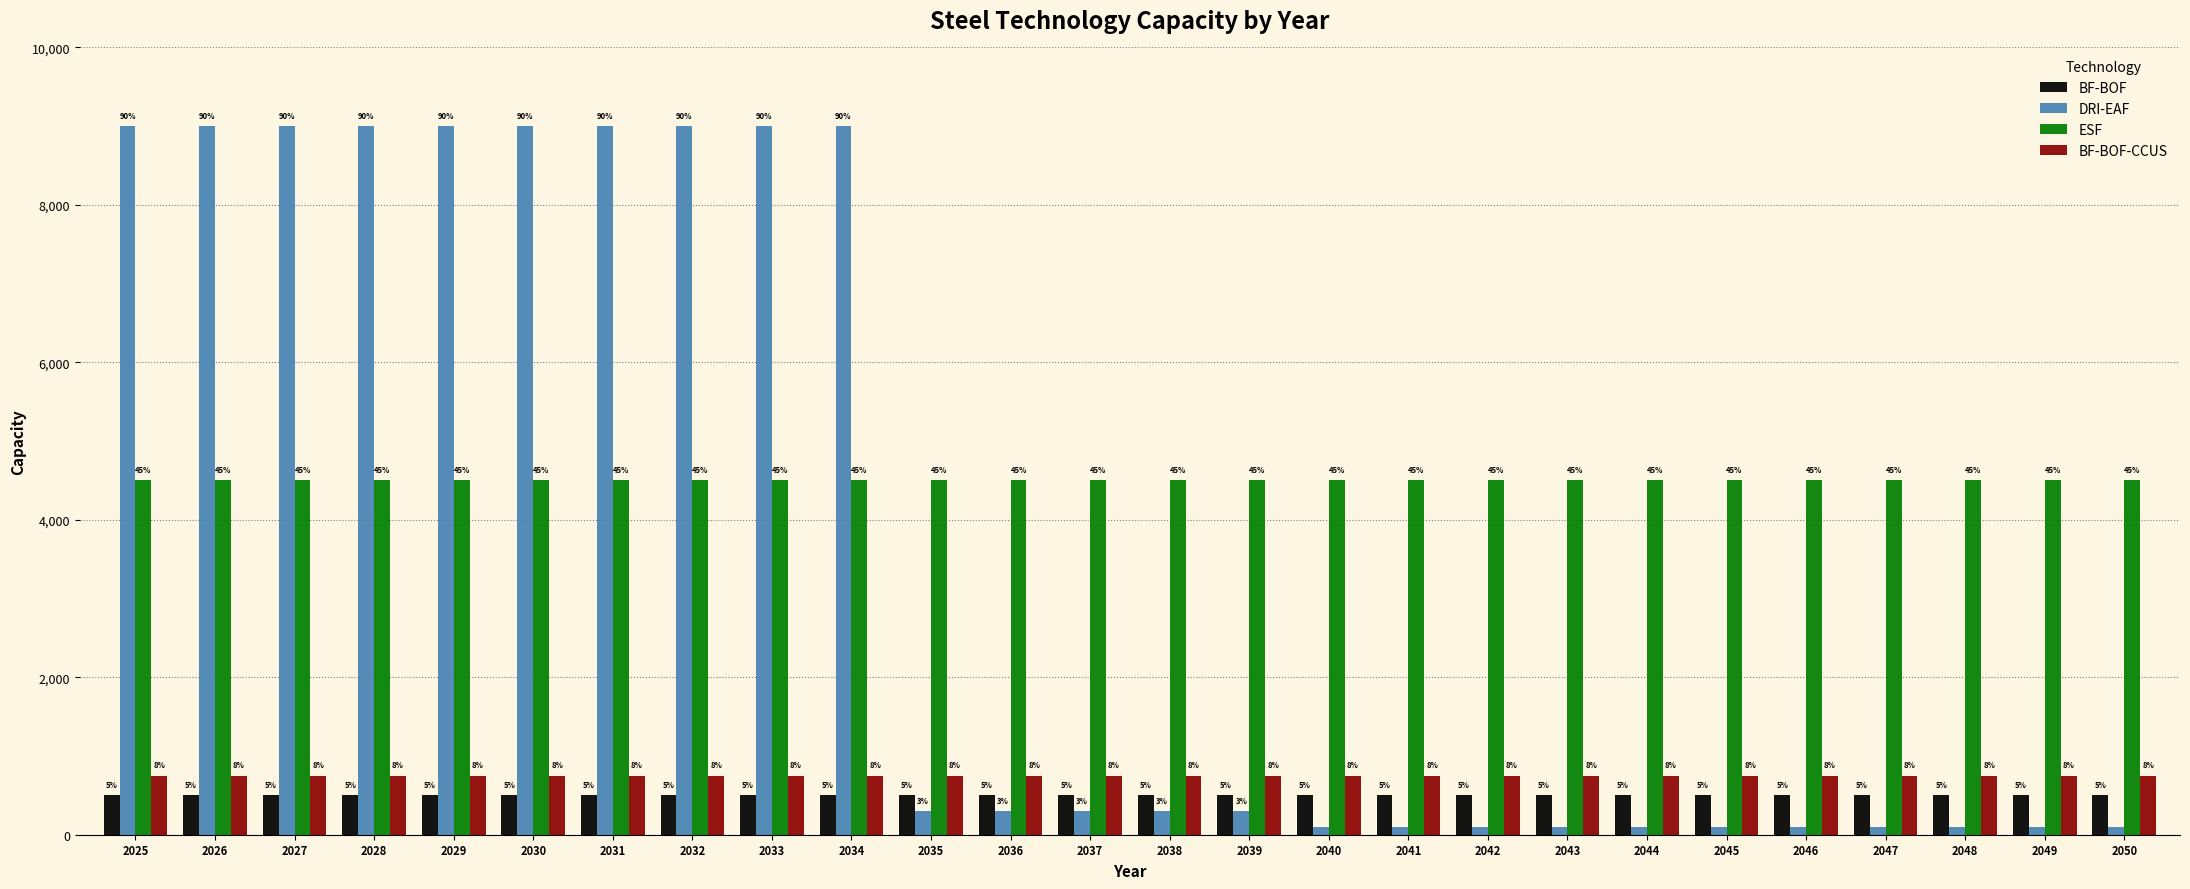

Reading right to left, transcribe all the data shown in this chart.

BF-BOF: 500	500	500	500	500	500	500	500	500	500	500	500	500	500	500	500	500	500	500	500	500	500	500	500	500	500
DRI-EAF: 100	100	100	100	100	100	100	100	100	100	100	300	300	300	300	300	9000	9000	9000	9000	9000	9000	9000	9000	9000	9000
ESF: 4500	4500	4500	4500	4500	4500	4500	4500	4500	4500	4500	4500	4500	4500	4500	4500	4500	4500	4500	4500	4500	4500	4500	4500	4500	4500
BF-BOF-CCUS: 750	750	750	750	750	750	750	750	750	750	750	750	750	750	750	750	750	750	750	750	750	750	750	750	750	750